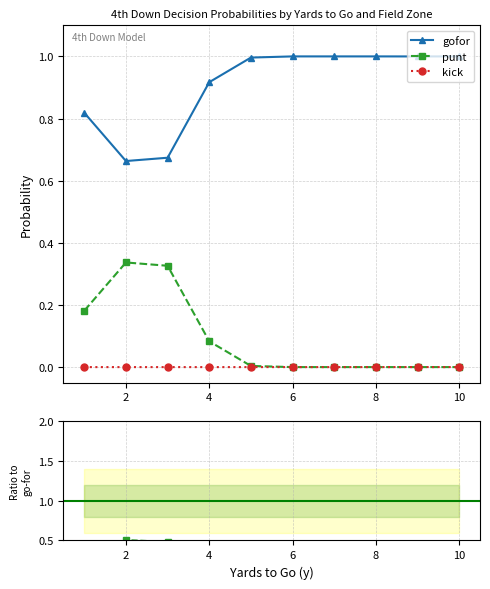

Which category has the highest value in the gofor series?

6